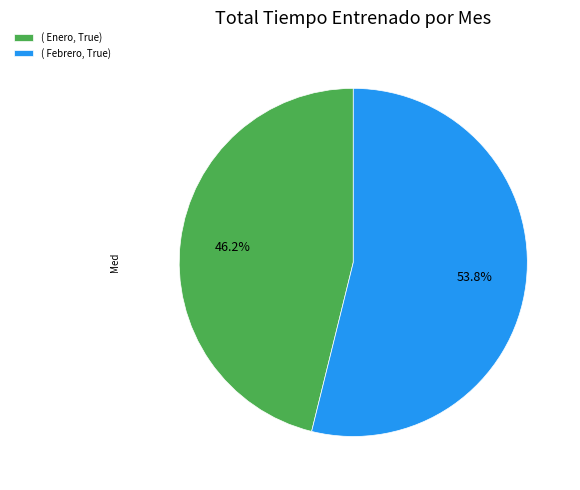

Which has a higher value, ( Febrero, True) or ( Enero, True)?

( Febrero, True)